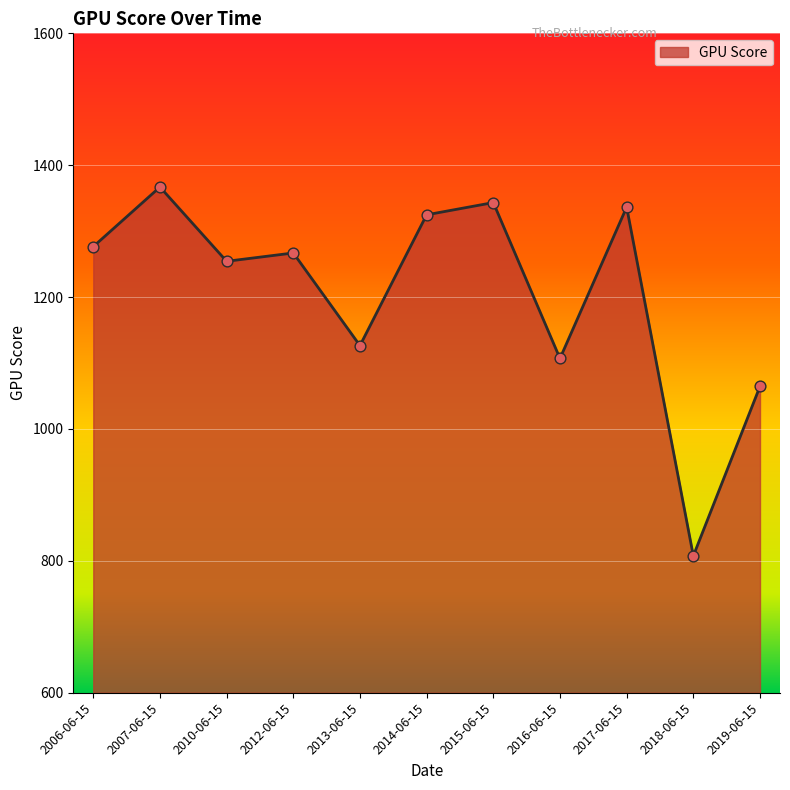

What is the ratio of the value at 2013-06-15 to the value at 2015-06-15?

0.8